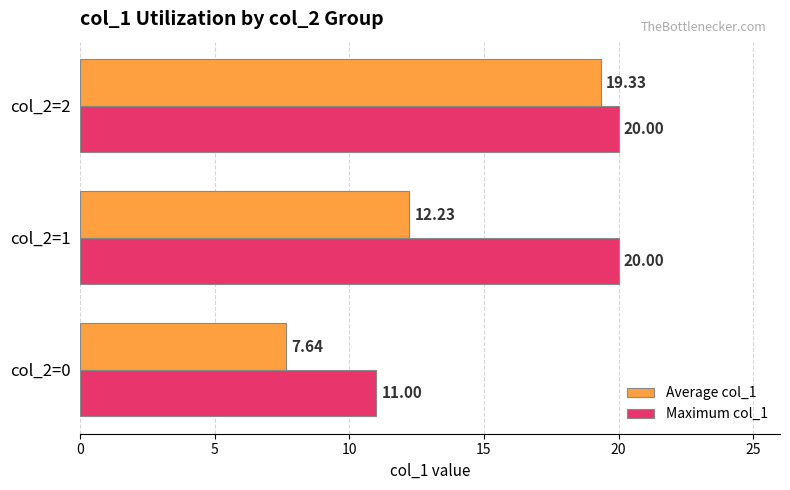

Which series has the widest spread of values?

Average col_1